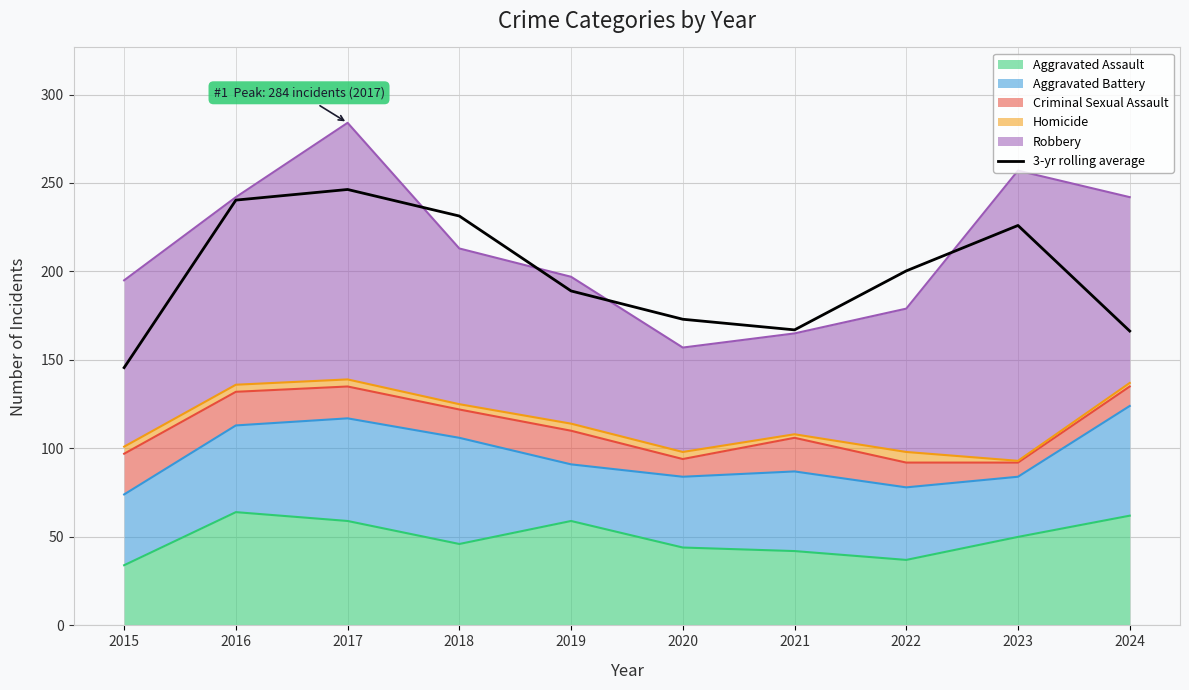

Reading left to right, what are all the values shown in this chart?

2015=145.7	2016=240.3	2017=246.3	2018=231.3	2019=189.0	2020=173.0	2021=167.0	2022=200.3	2023=226.0	2024=166.3